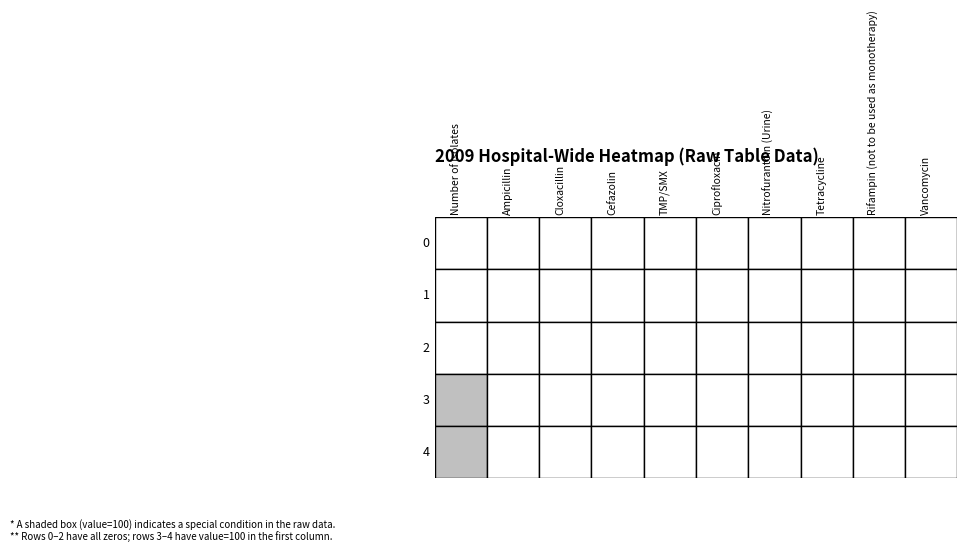

Reading right to left, extract all data points from this chart.

0: 9=0	8=0	7=0	6=0	5=0	4=0	3=0	2=0	1=0	0=0
1: 9=0	8=0	7=0	6=0	5=0	4=0	3=0	2=0	1=0	0=0
2: 9=0	8=0	7=0	6=0	5=0	4=0	3=0	2=0	1=0	0=0
3: 9=0	8=0	7=0	6=0	5=0	4=0	3=0	2=0	1=0	0=100
4: 9=0	8=0	7=0	6=0	5=0	4=0	3=0	2=0	1=0	0=100